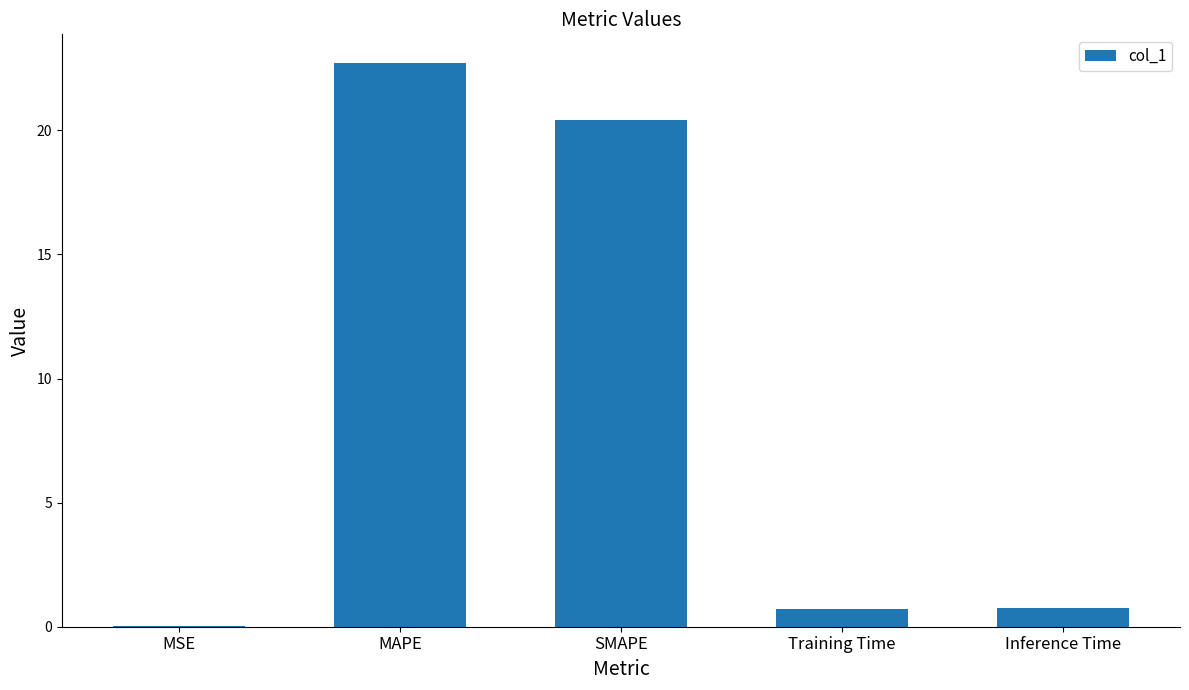

At which label is the value closest to 11?

SMAPE